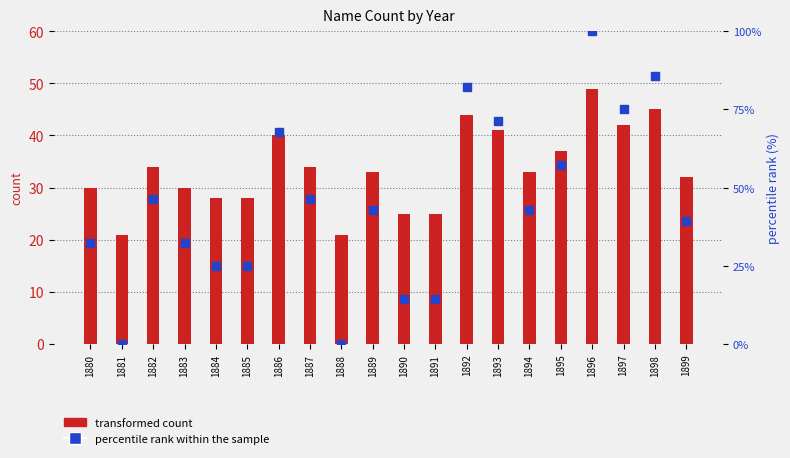

Is the value of percentile rank within the sample at 1884 greater than the value of transformed count at 1881?

Yes